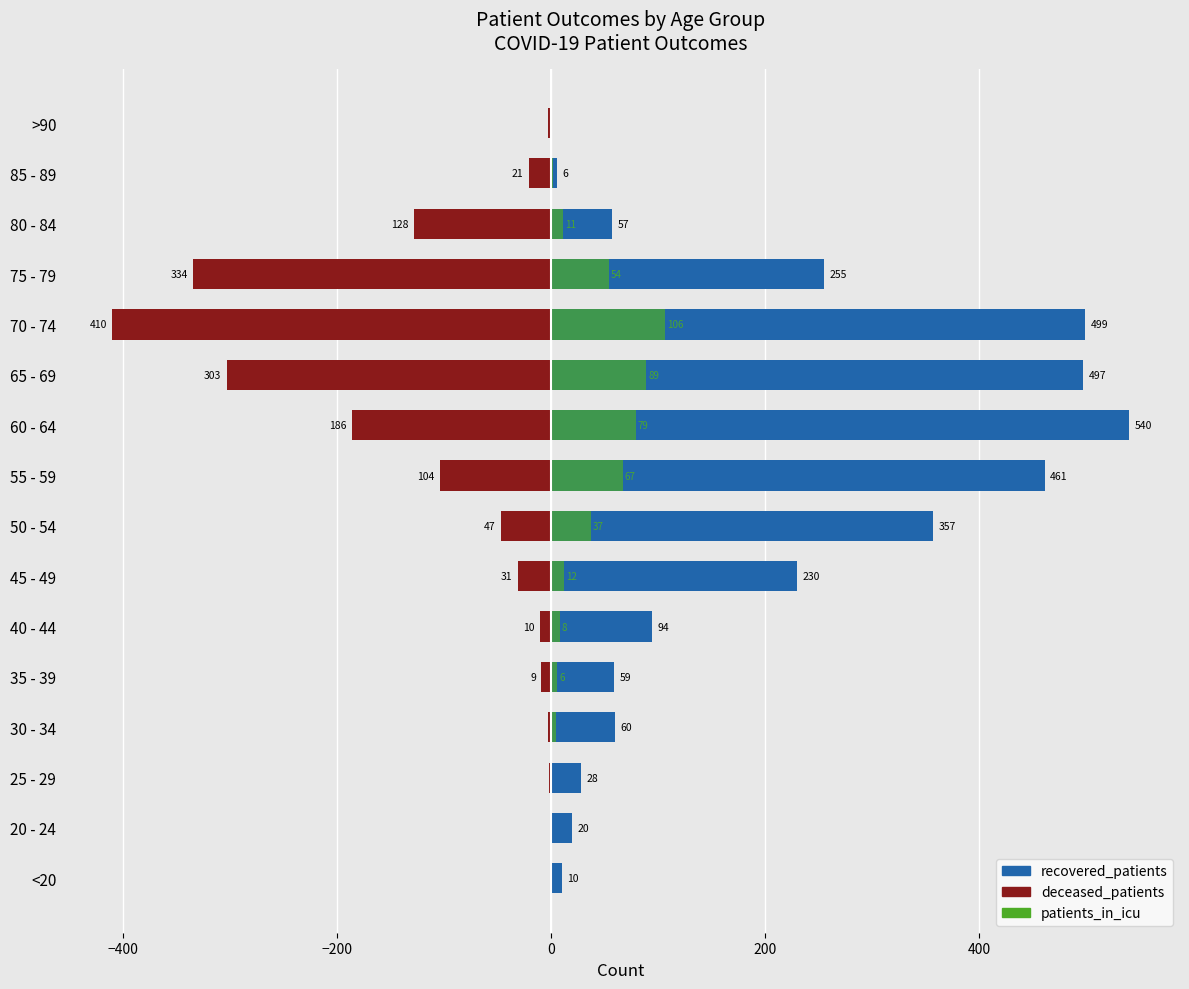

Which series has the largest total across all categories?

recovered_patients